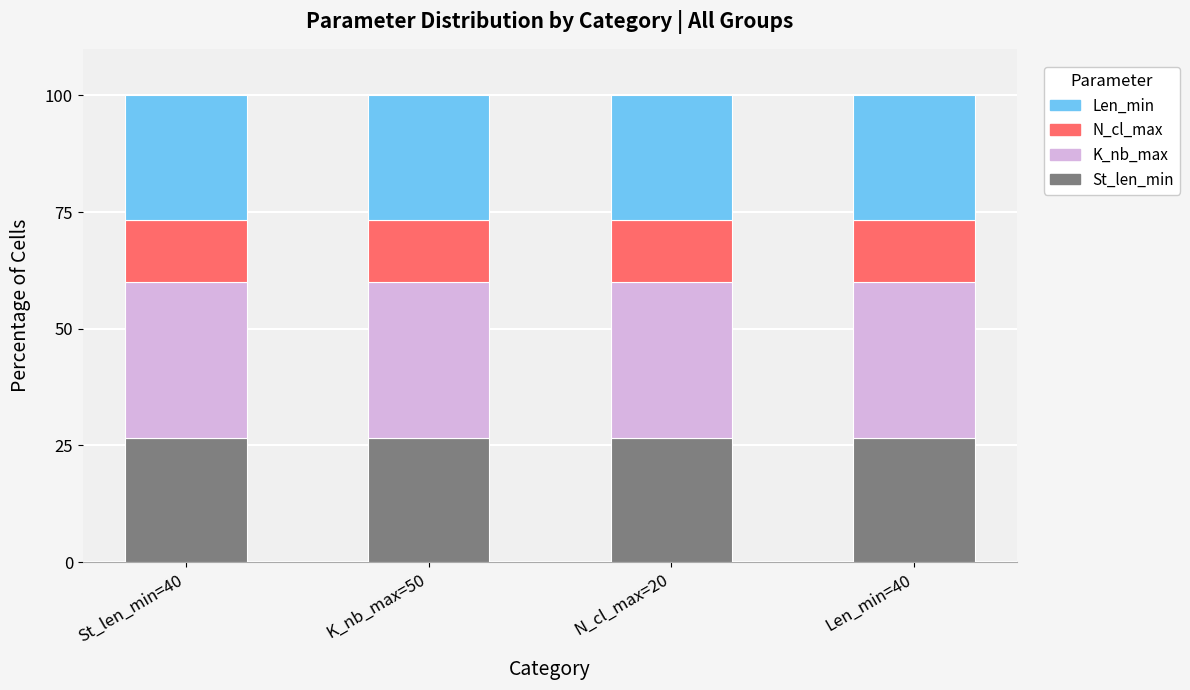

True or false: St_len_min has a value of 26.7 at St_len_min=40.

True